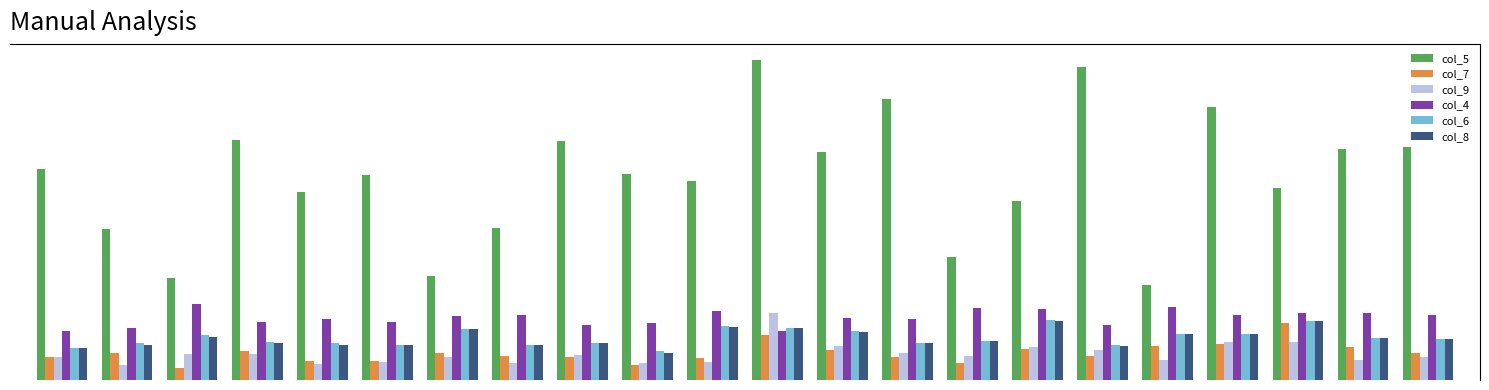

At which label does col_8 first exceed 5?

42